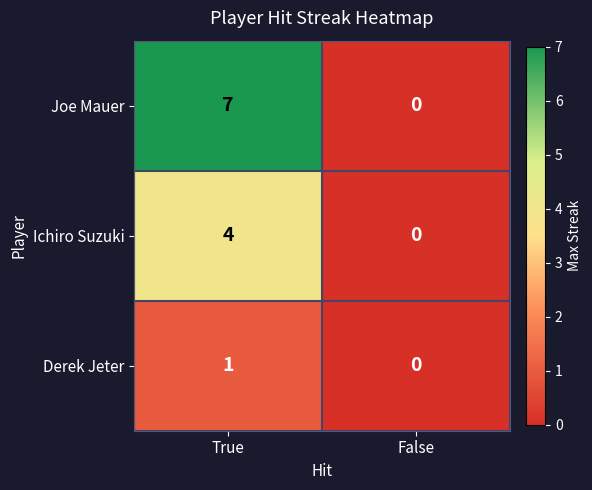

How many data points does each series have?

2